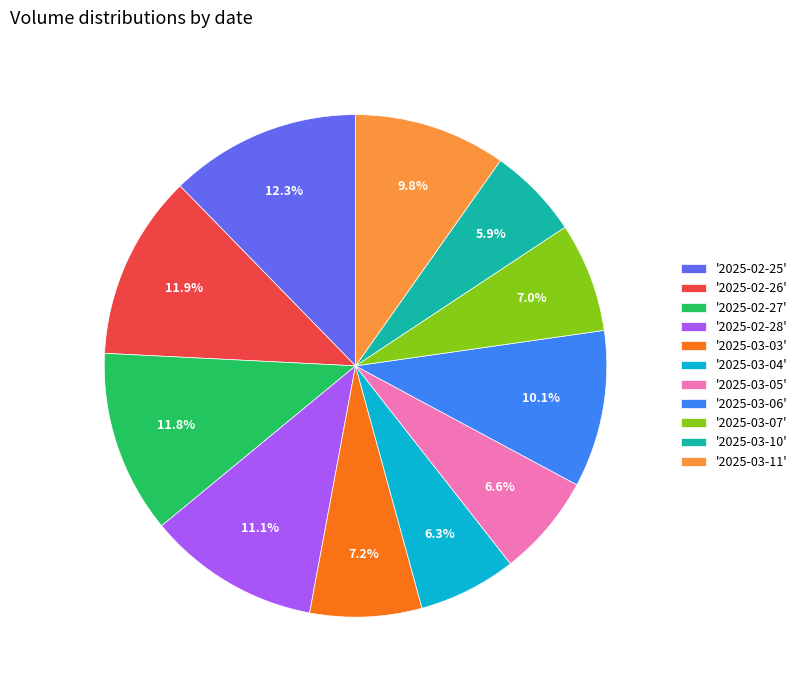

Is the sum of '2025-02-27' and '2025-03-04' greater than half?

No